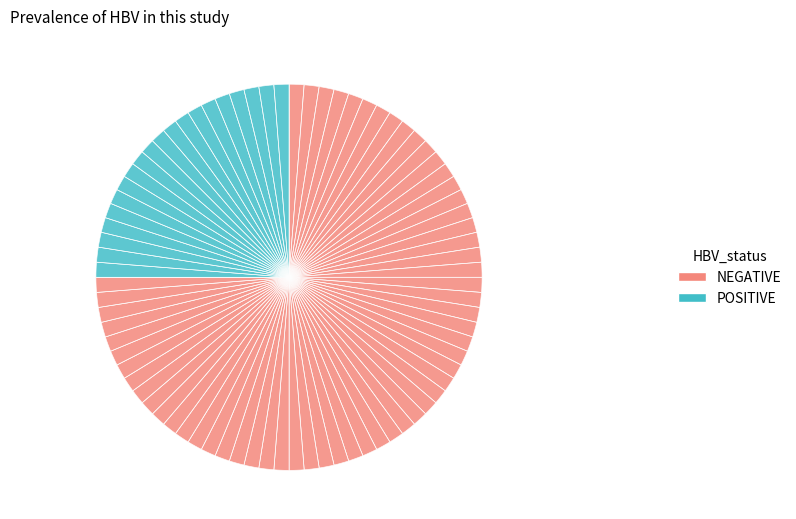

Count the number of slices in the pie.

80